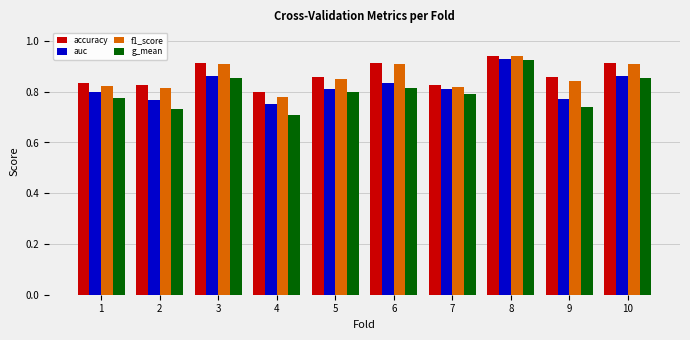

What is the difference between the maximum and minimum values in the accuracy series?

0.1